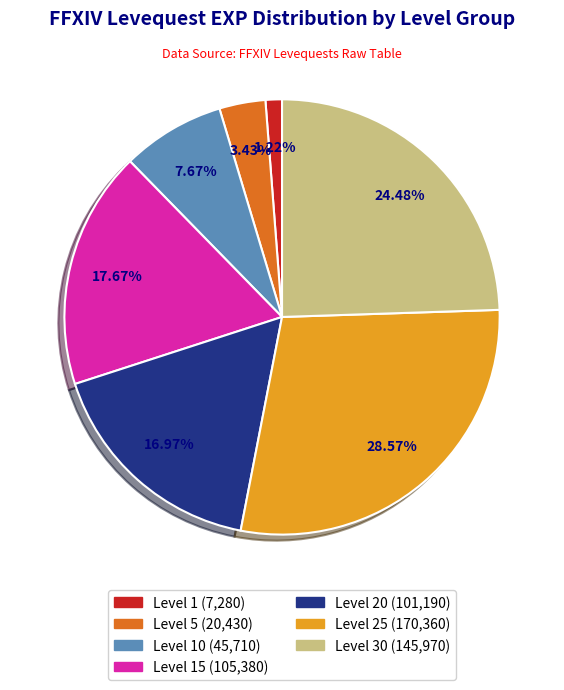

Does any single category account for the majority?

No